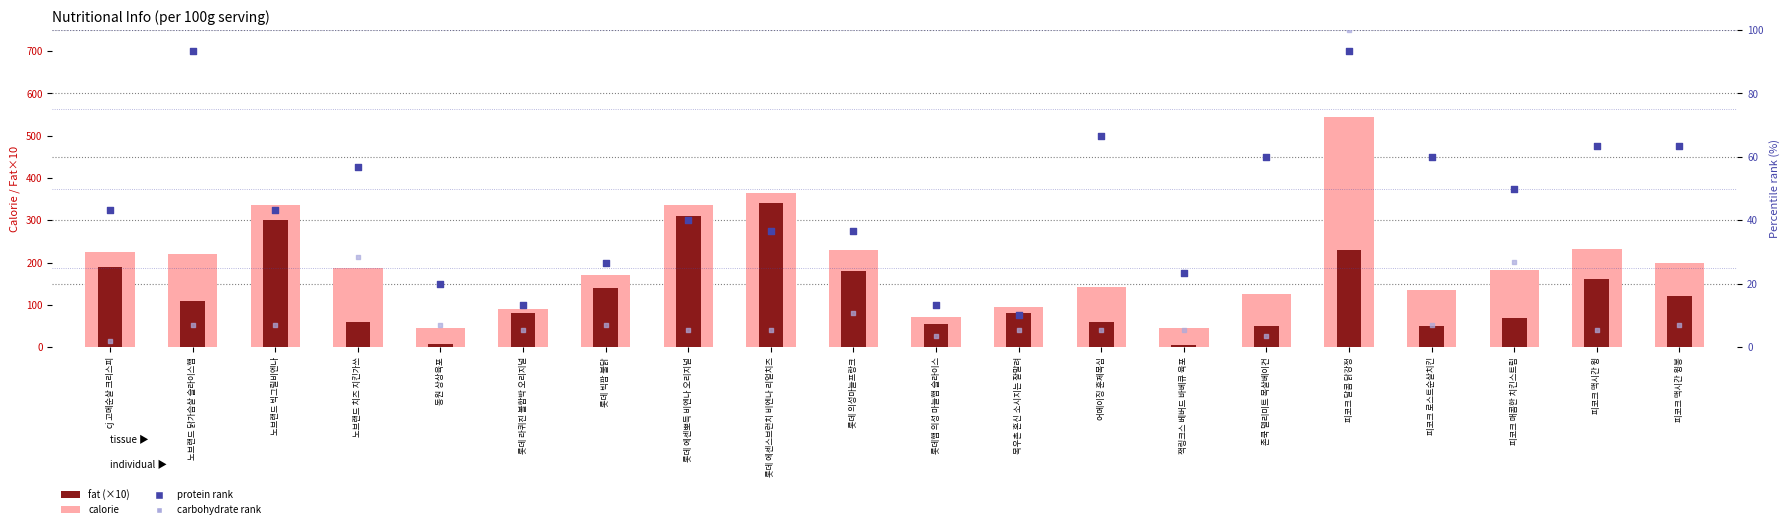

Which series reaches the maximum Y coordinate?

calorie